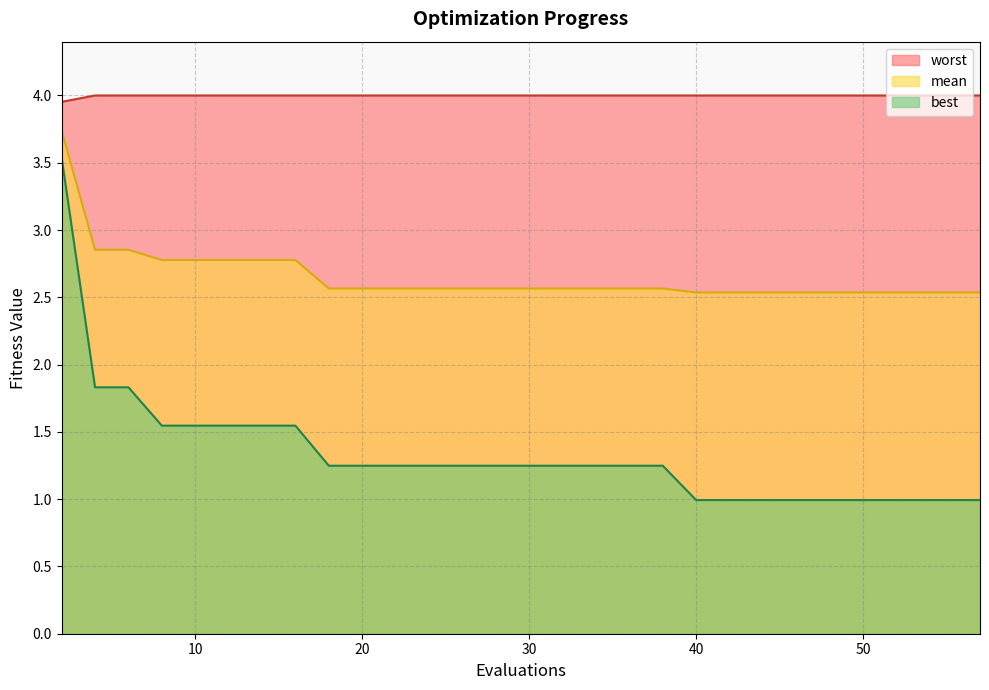

True or false: worst and mean intersect in this chart.

False